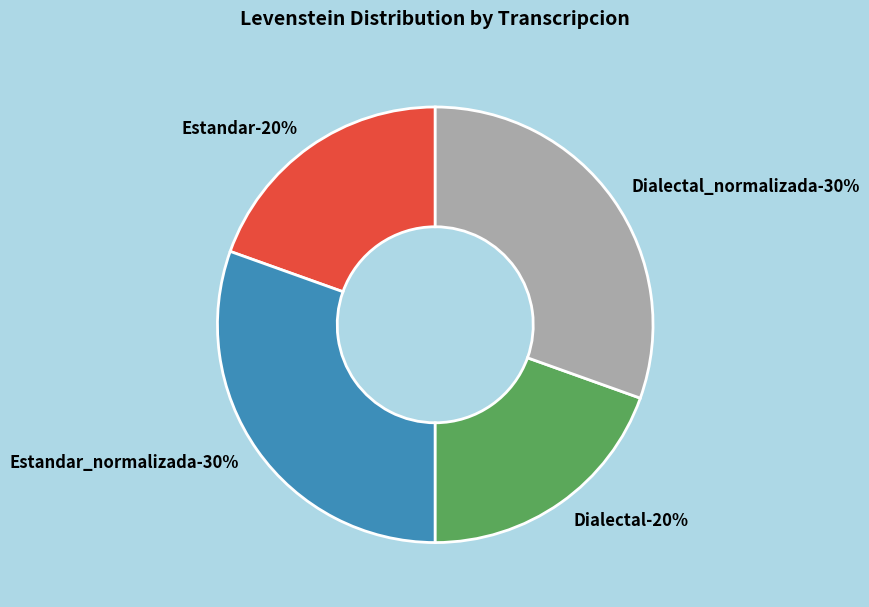

Does Estandar_normalizada represent more than half of the total?

No